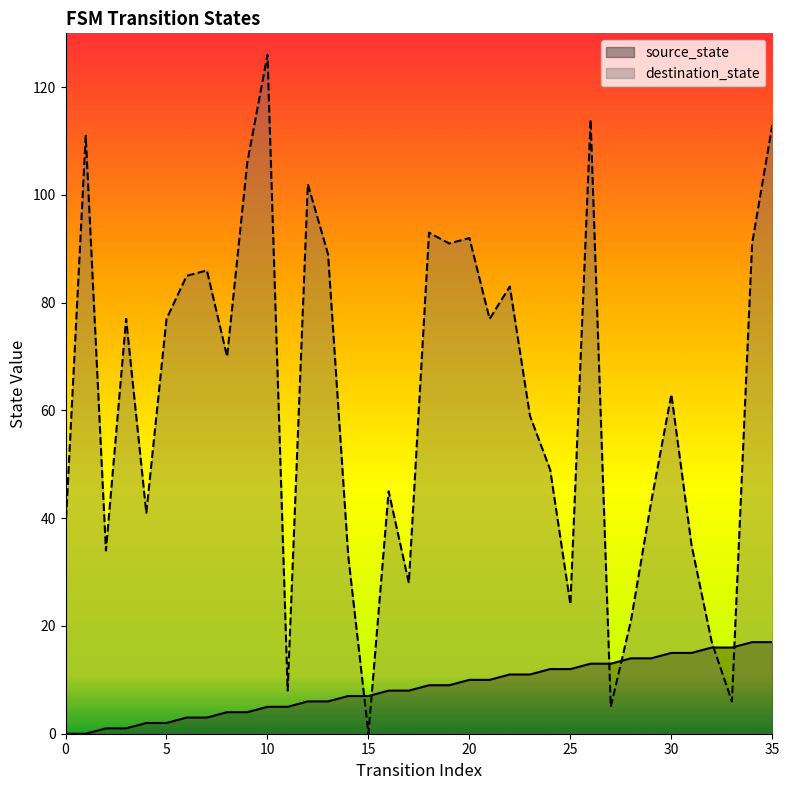

What are all the series names shown in the legend?

source_state, destination_state